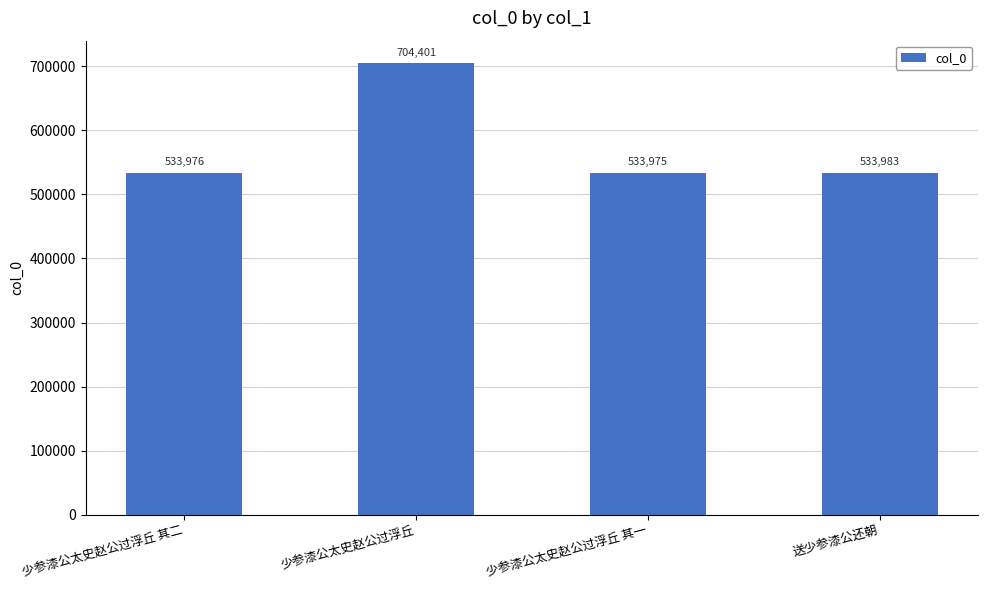

What is the label of the 3rd bar from the right?

少参漆公太史赵公过浮丘